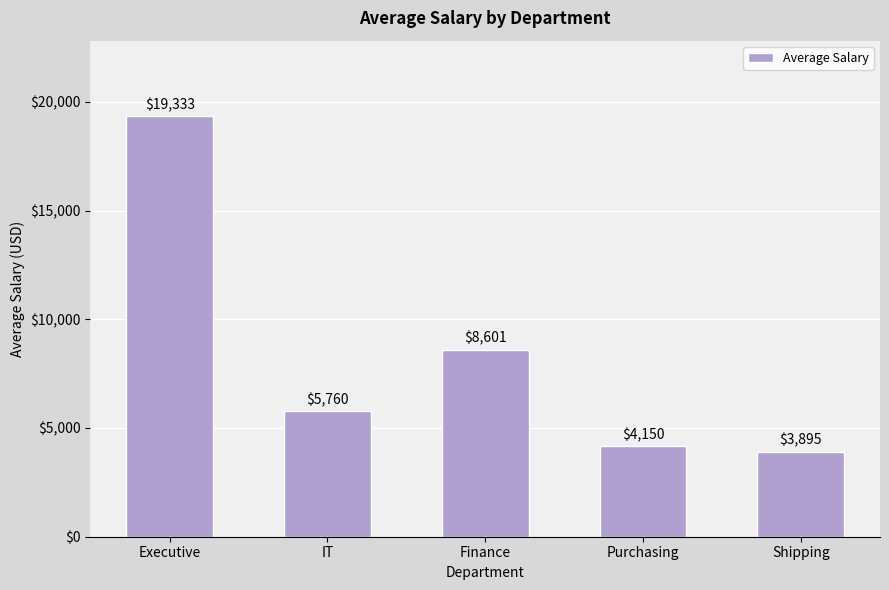

What is the difference between the values at Finance and Purchasing?

4451